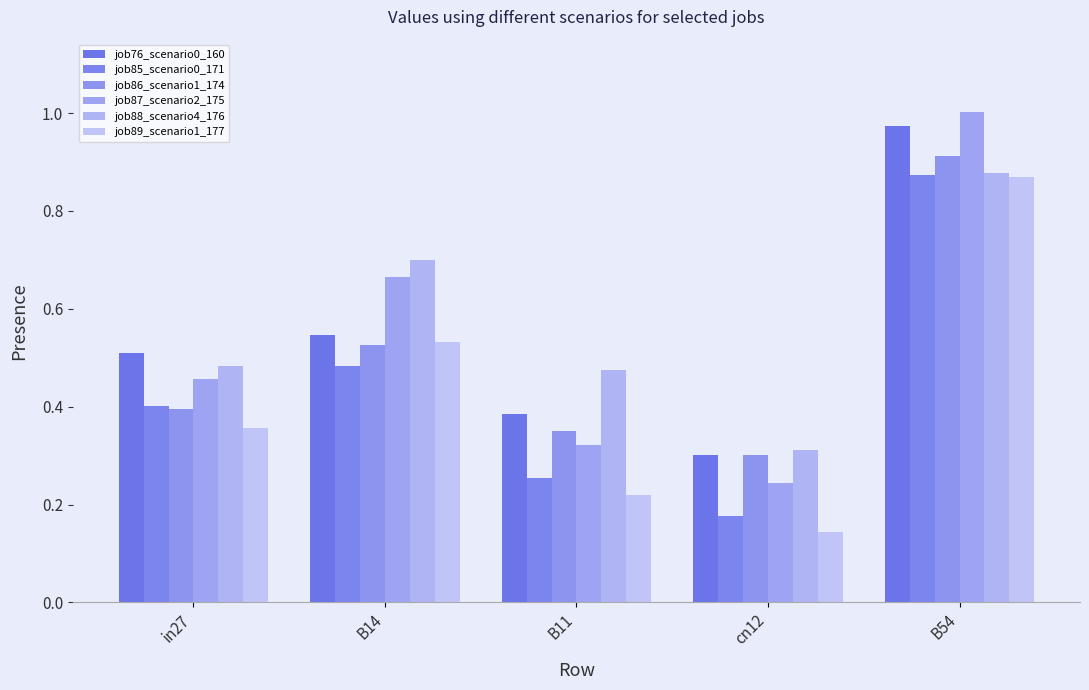

Where is job89_scenario1_177 nearest to the value 0?

cn12